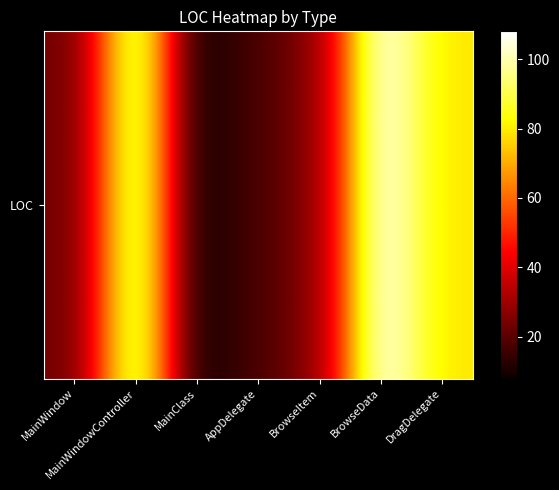

What is the greatest value displayed?

108